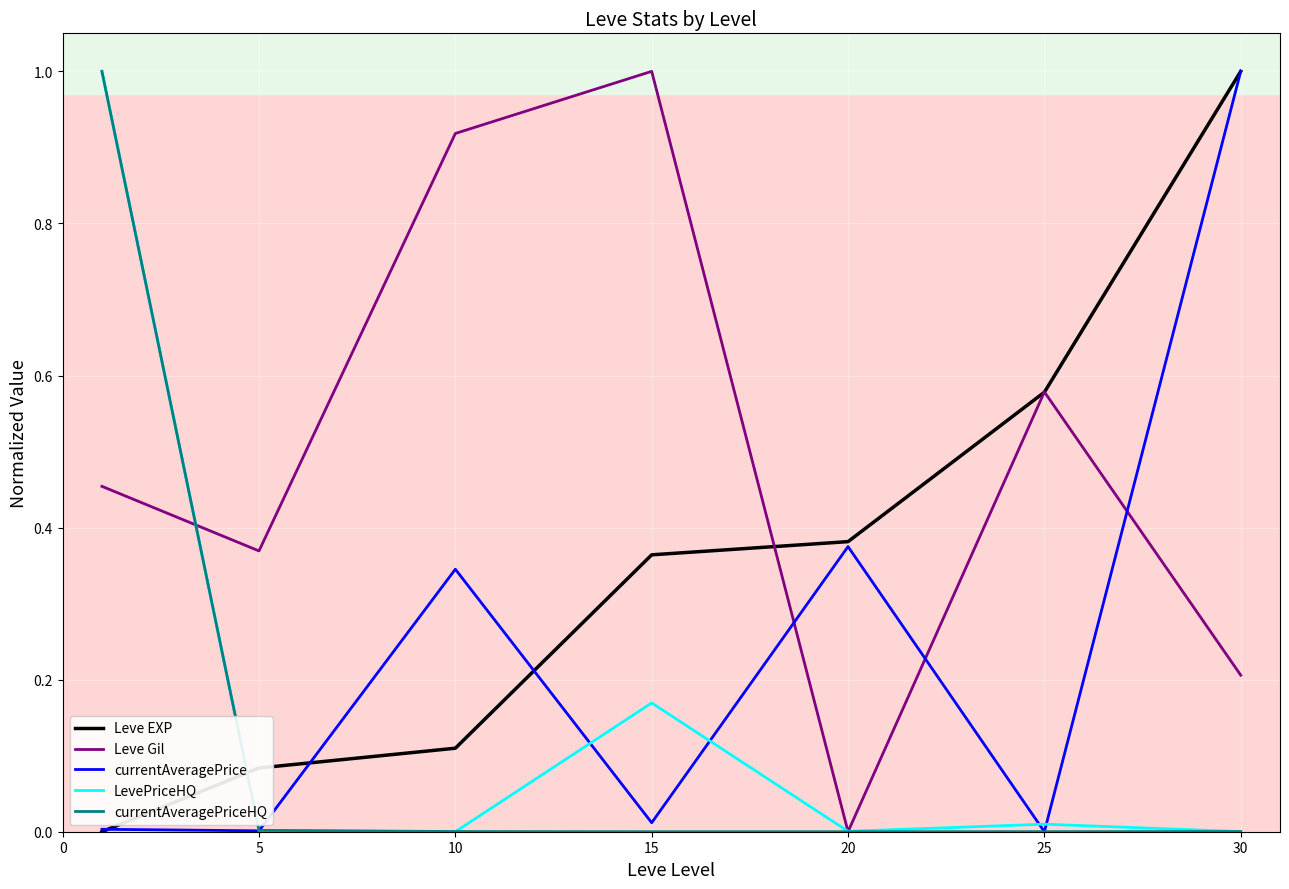

True or false: currentAveragePriceHQ and Leve Gil cross at least once.

True